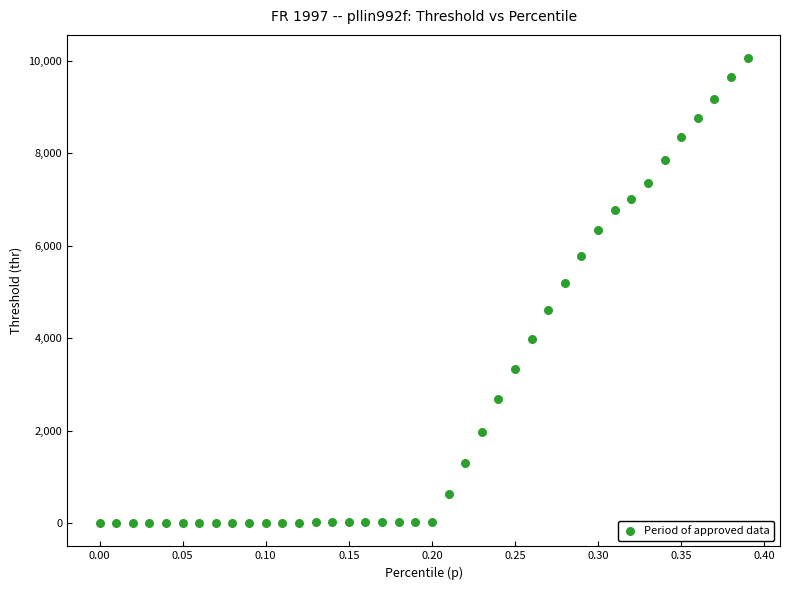

What Y value in the scatter plot is closest to 5030?

5184.8